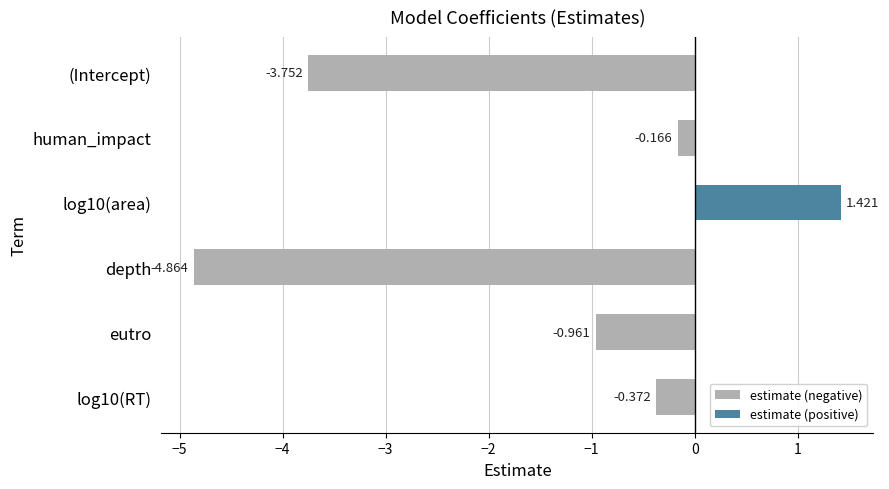

Rank the categories by value from highest to lowest.

log10(area), human_impact, log10(RT), eutro, (Intercept), depth